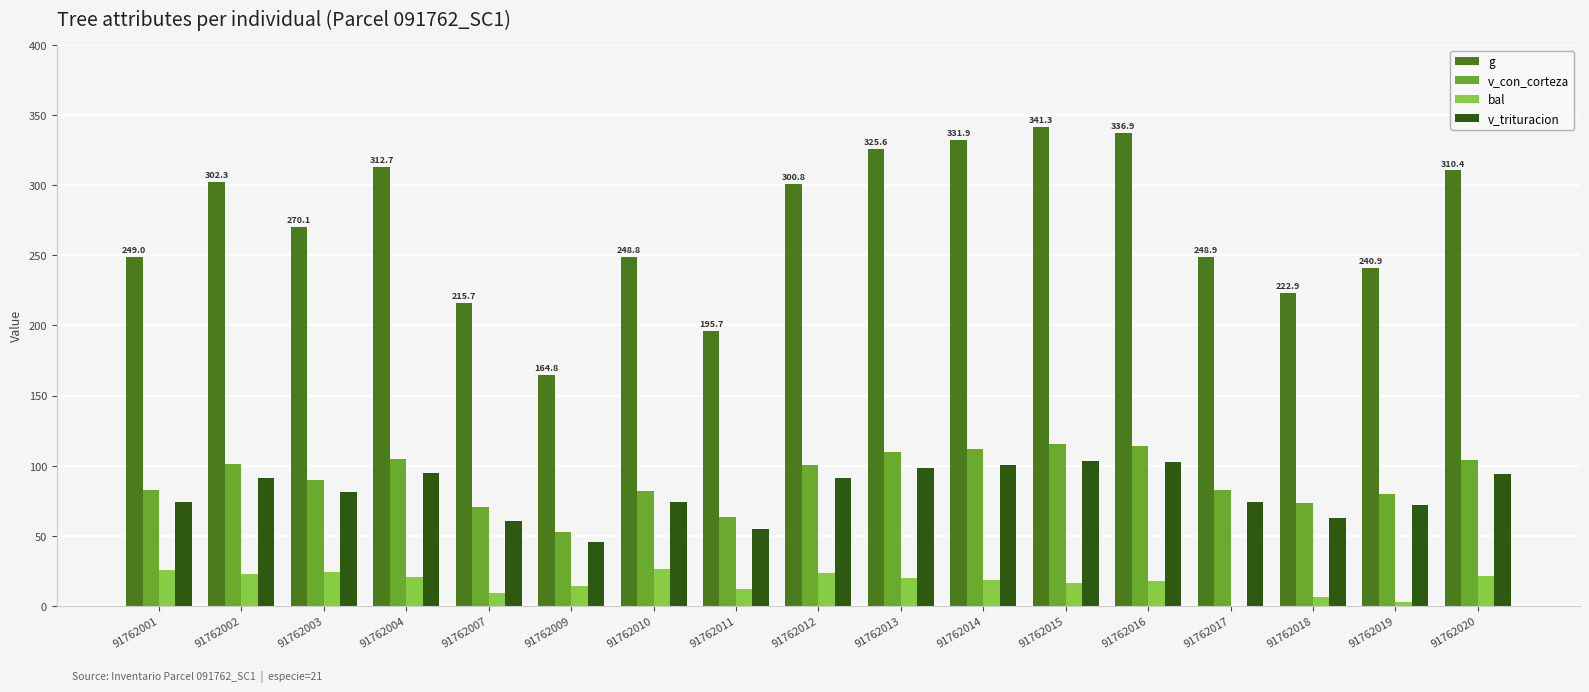

What is the sum of all g values?

4618.6